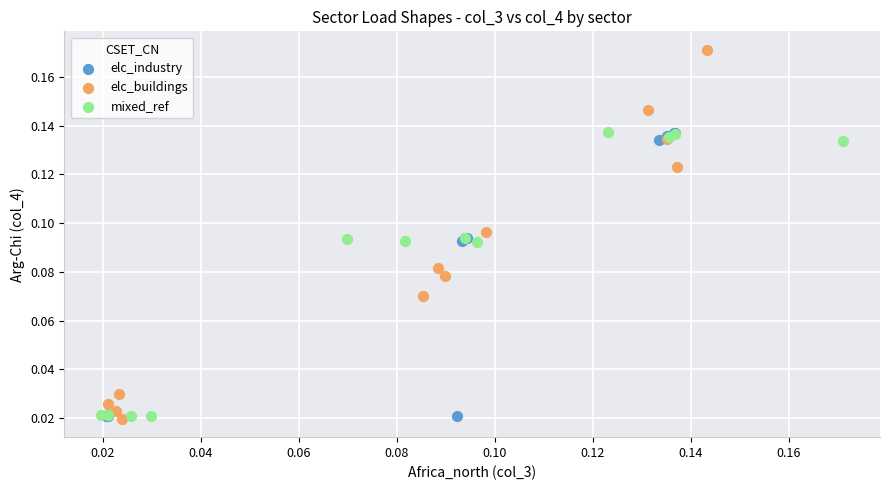

Which series has the widest spread of Y values?

elc_buildings